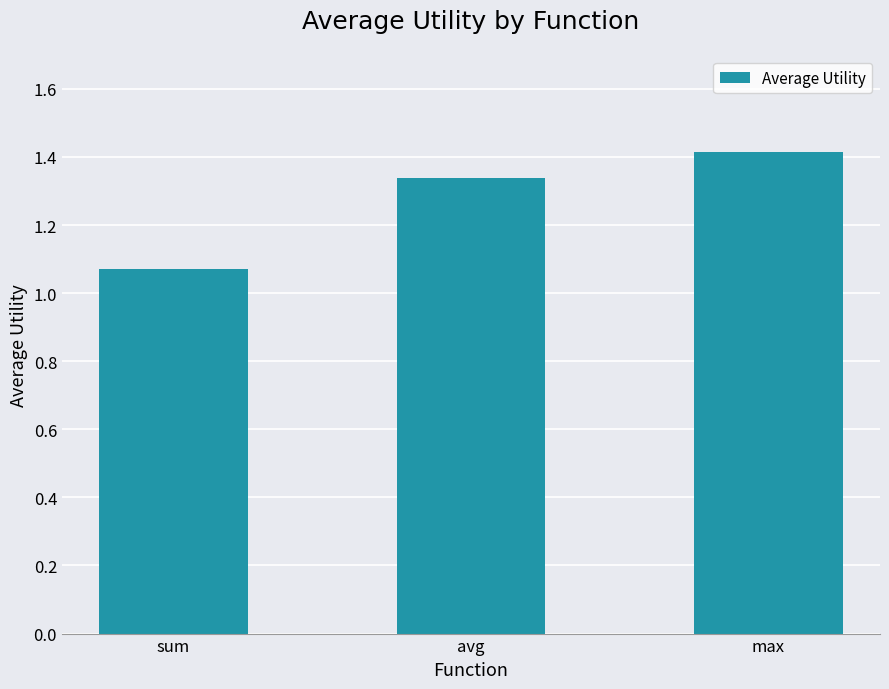

What is the label of the 2nd bar from the left?

avg